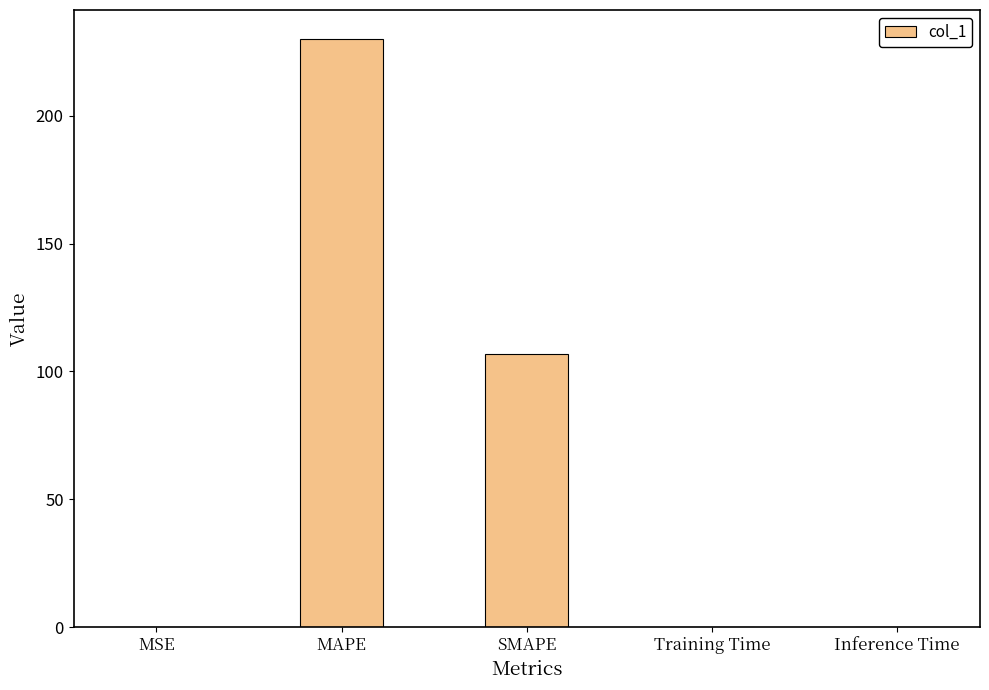

Between SMAPE and MAPE, which is larger?

MAPE